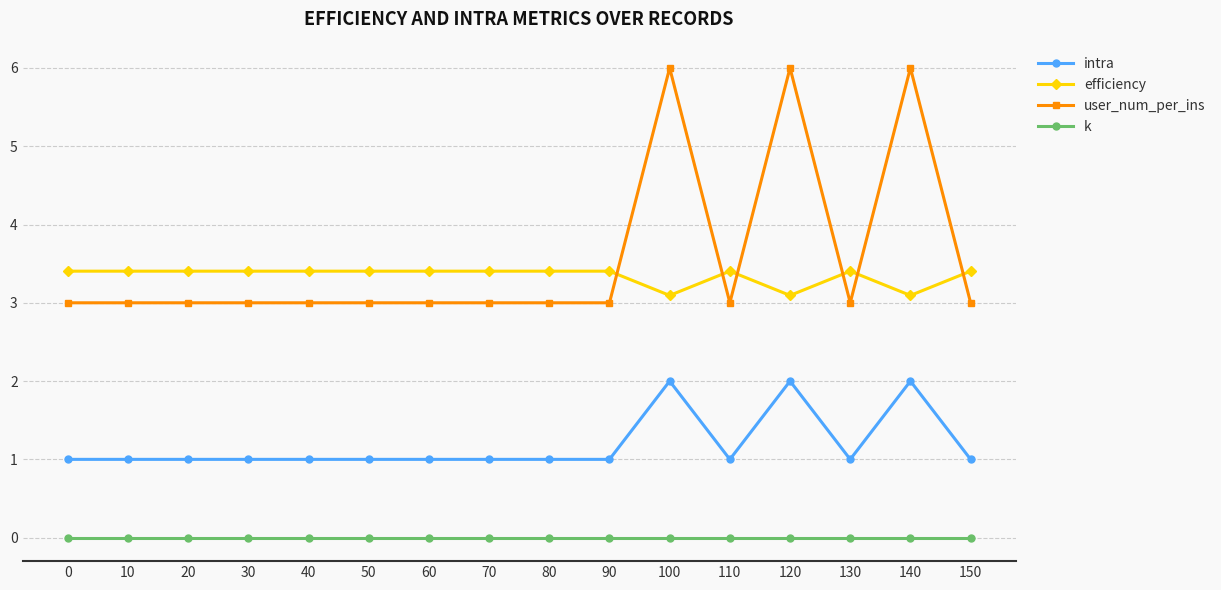

Which series has the widest spread of values?

user_num_per_ins